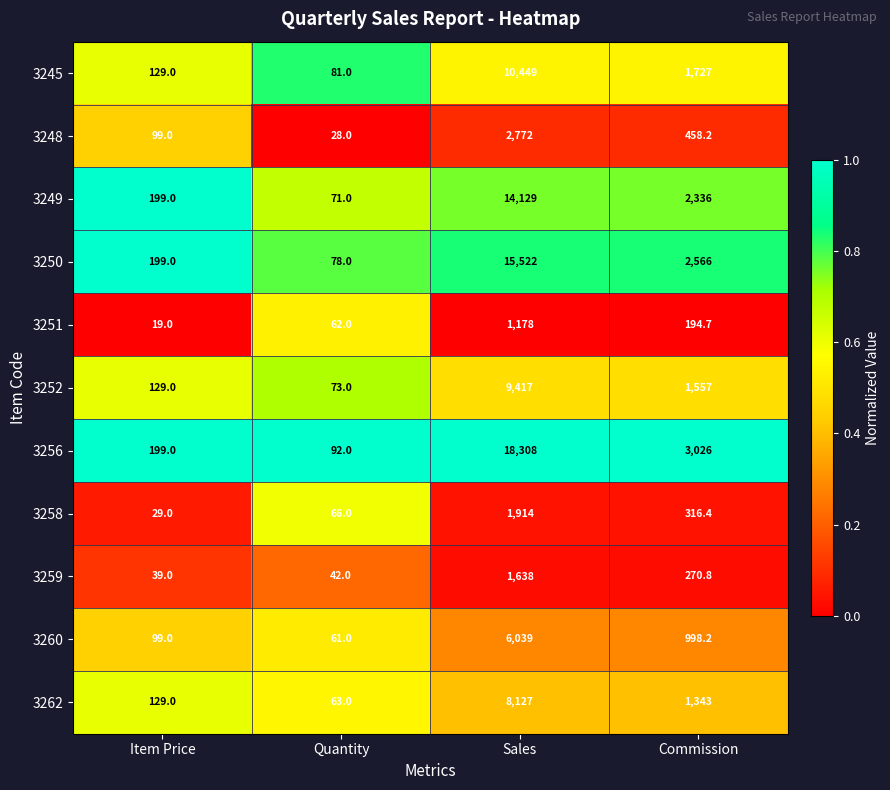

How many series are shown in this chart?

11